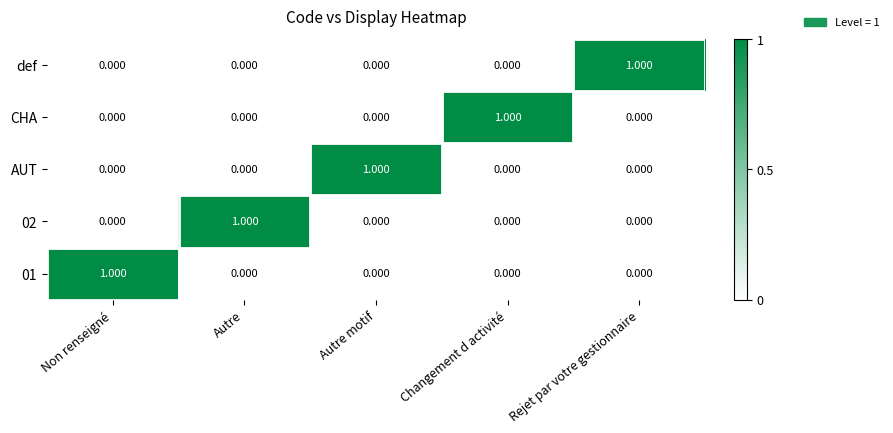

Which category has the highest value in the 02 series?

Autre